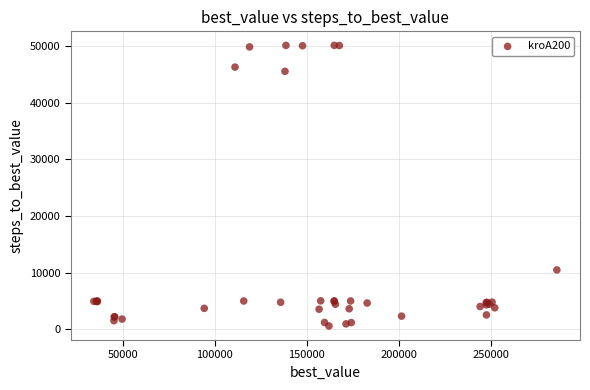

What Y value in the scatter plot is closest to 25342?

10464